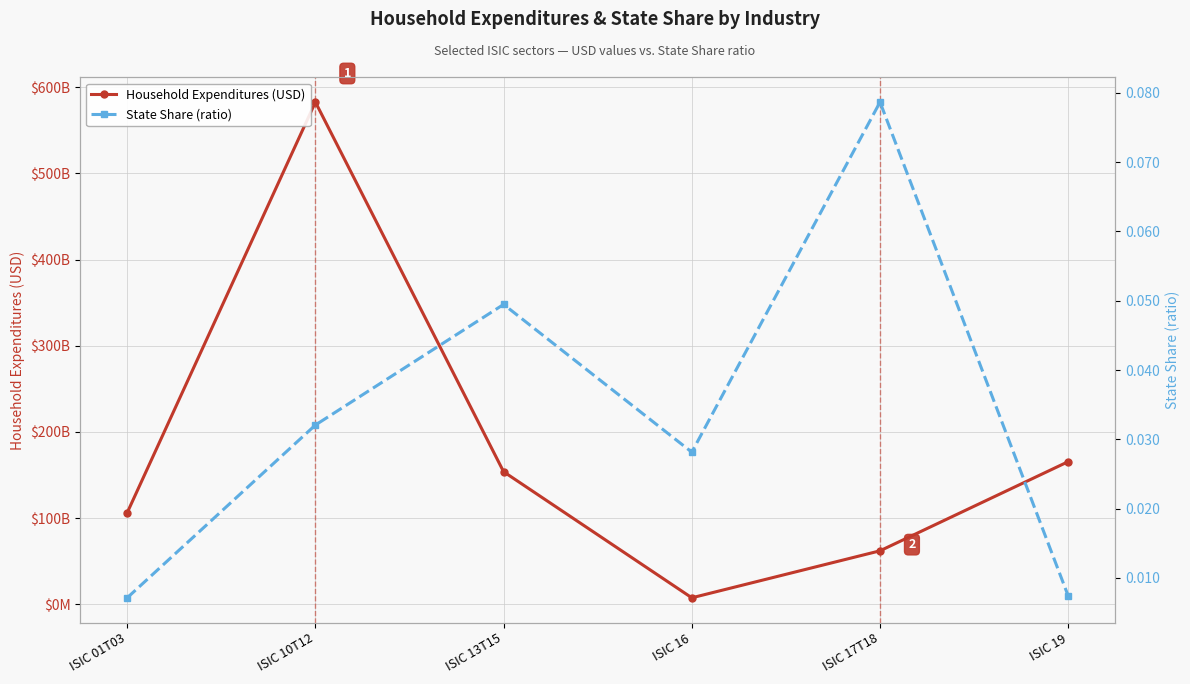

How many lines are shown in the chart?

2